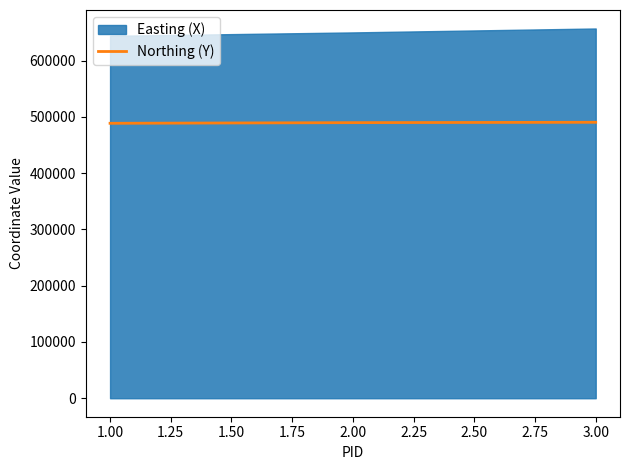

What is the highest value of the Northing (Y) series?

490392.3